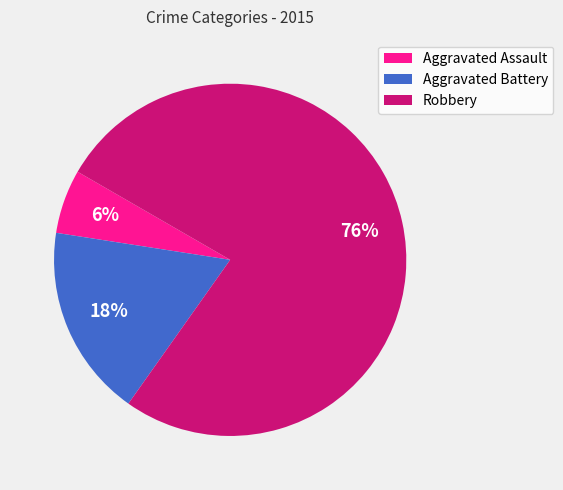

To the nearest percent, what portion does Aggravated Assault represent?

6%